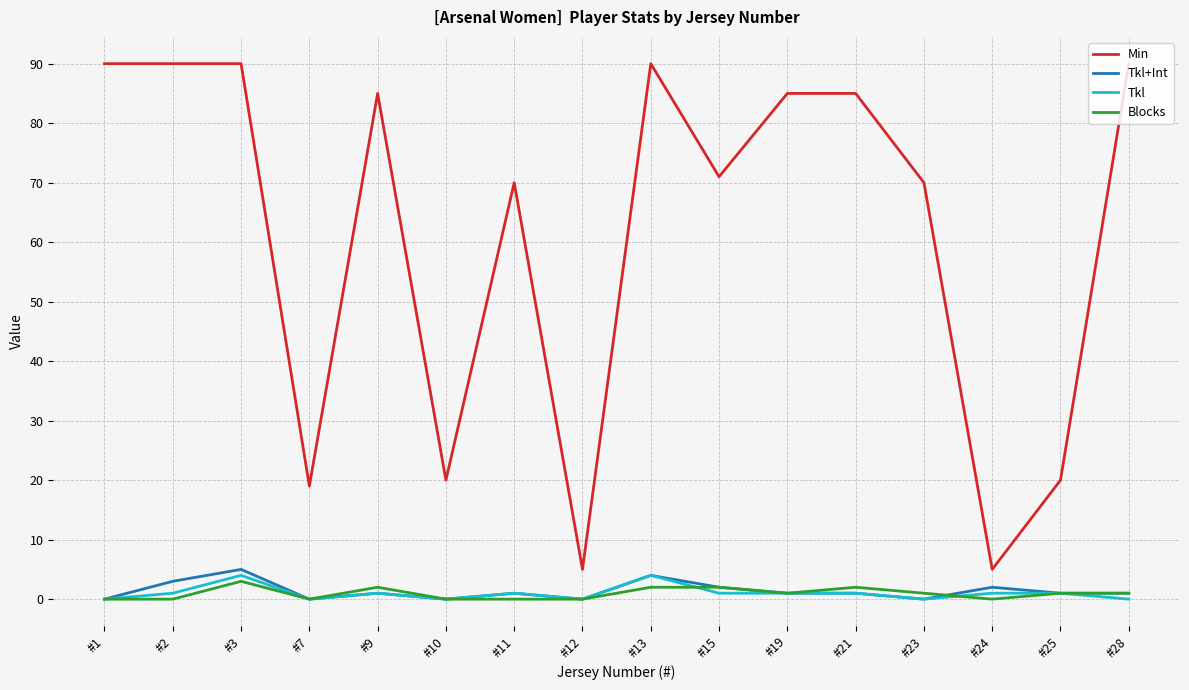

True or false: Tkl has a value of 0 at #23.

True